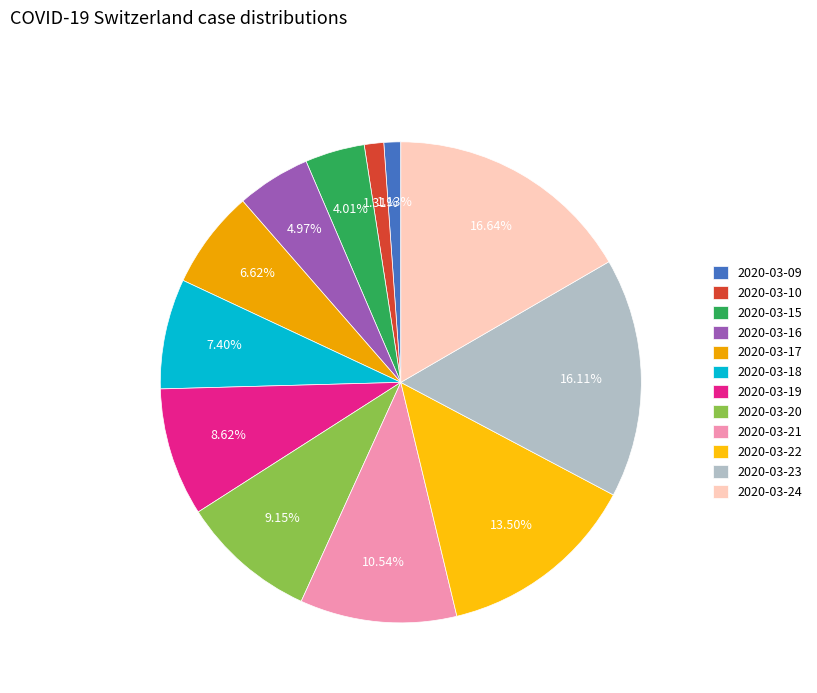

The 2020-03-21 slice represents 11% of the pie. True or false?

True